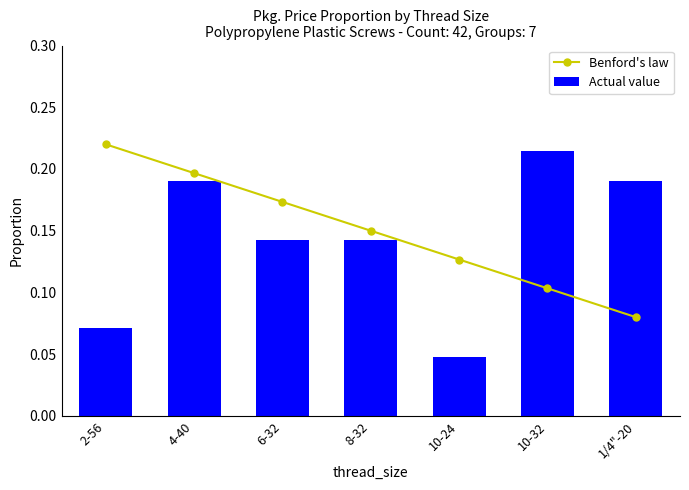

True or false: Benford's law has a value of 0.3 at 2-56.

False